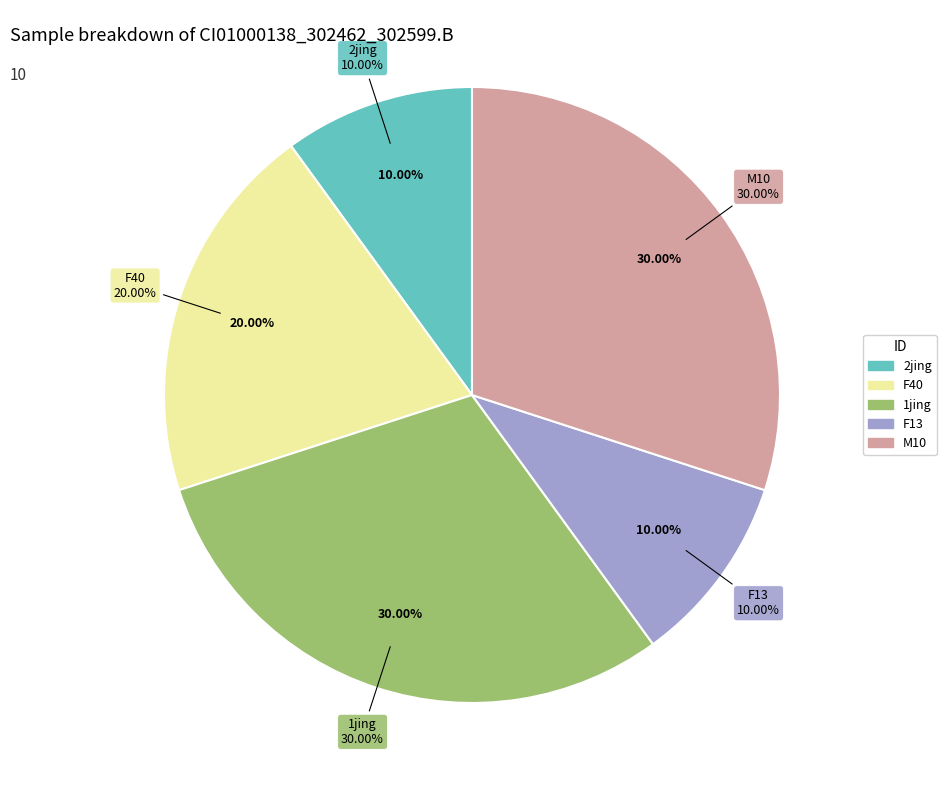

How many segments does this pie chart have?

5